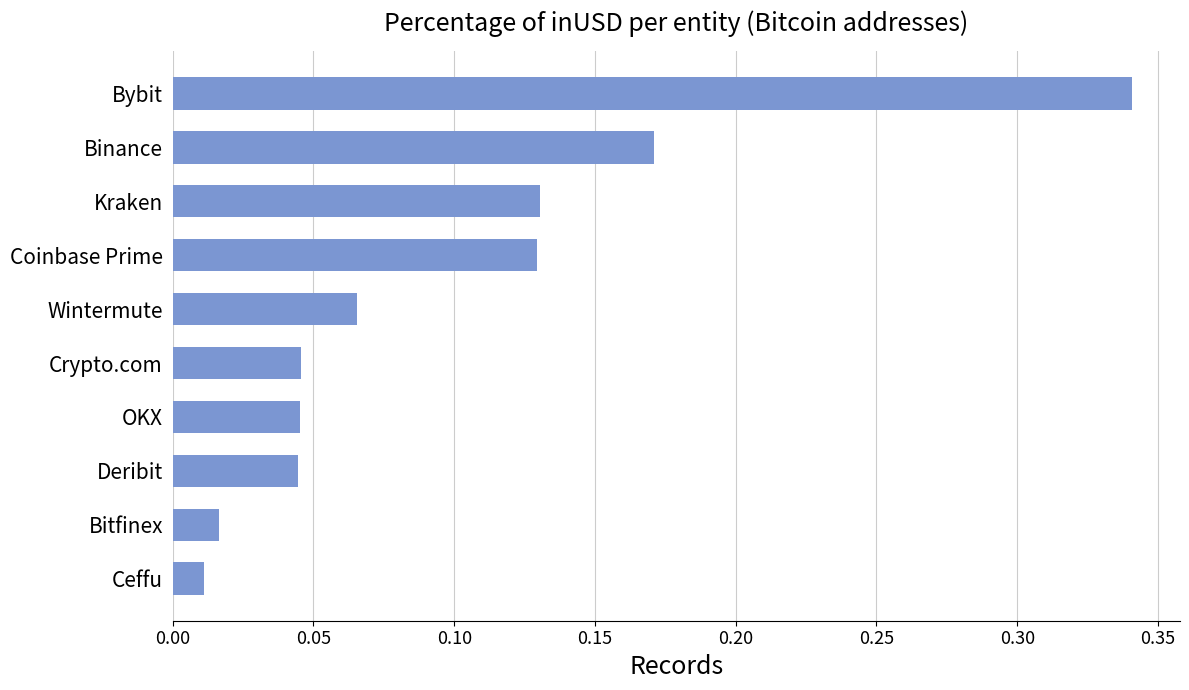

What is the change in value from OKX to Coinbase Prime?

+0.1